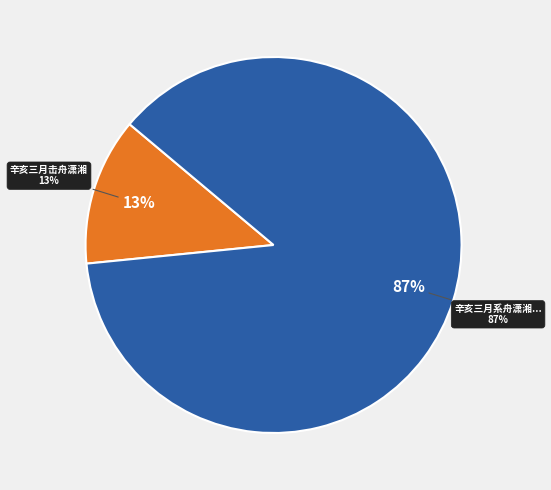

Count the number of slices in the pie.

2